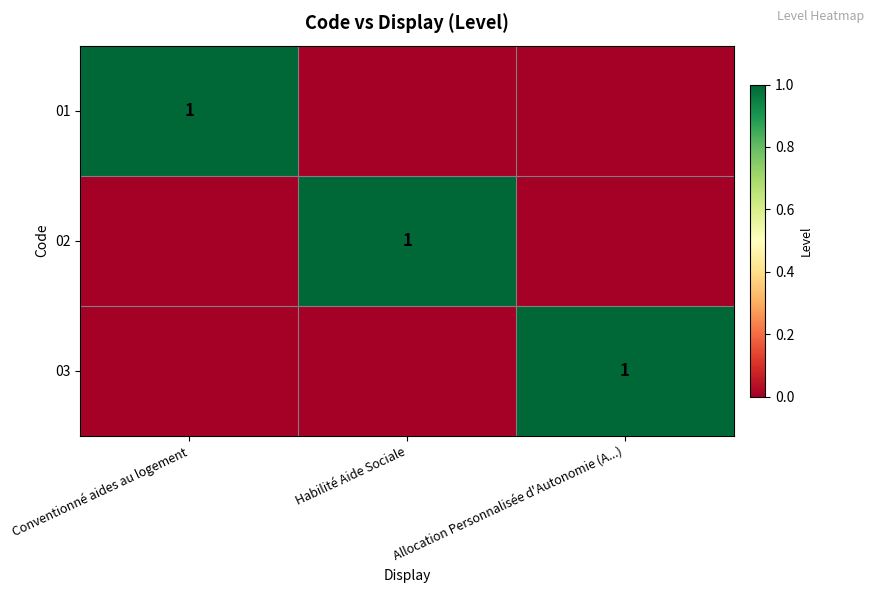

True or false: 01 has a value of 1 at Conventionné aides au logement.

True